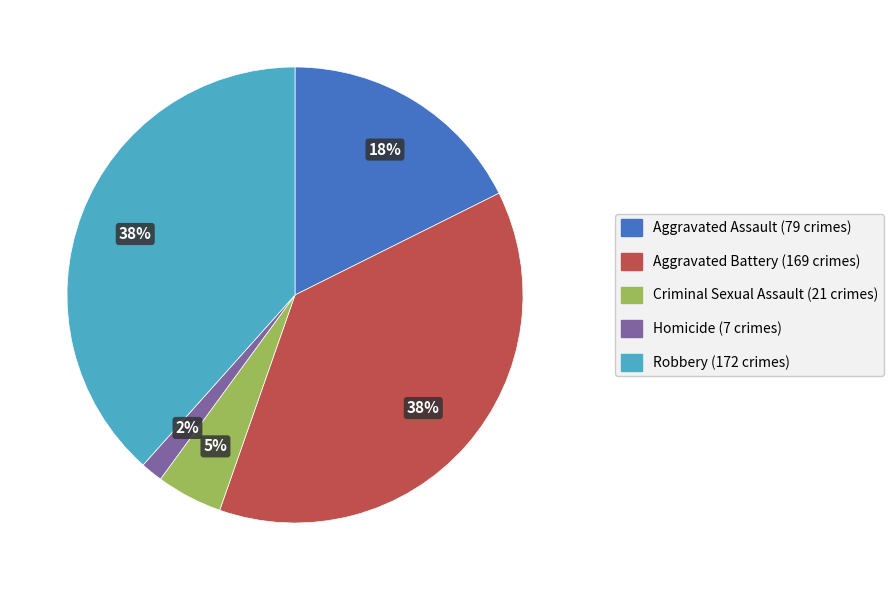

To the nearest percent, what portion does Homicide represent?

2%